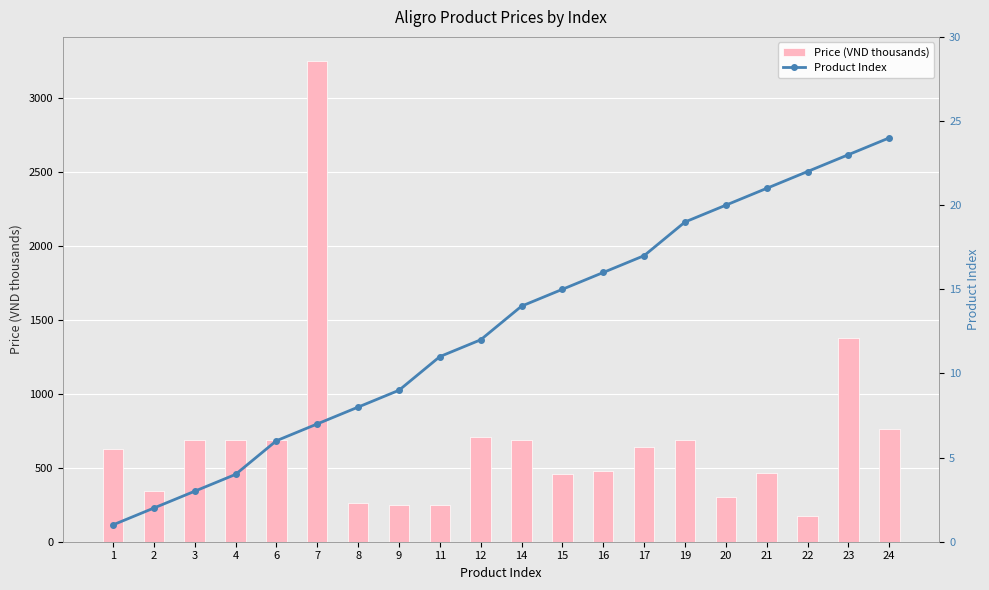

List the series in order of their peak value, highest first.

Price (VND thousands), Product Index